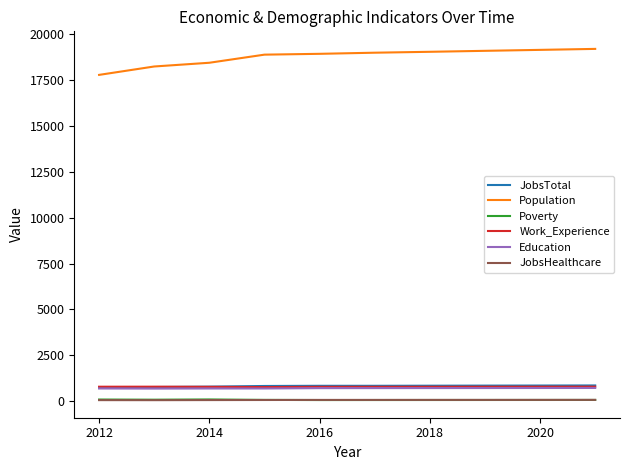

What is the difference between the maximum and minimum values in the Population series?

1414